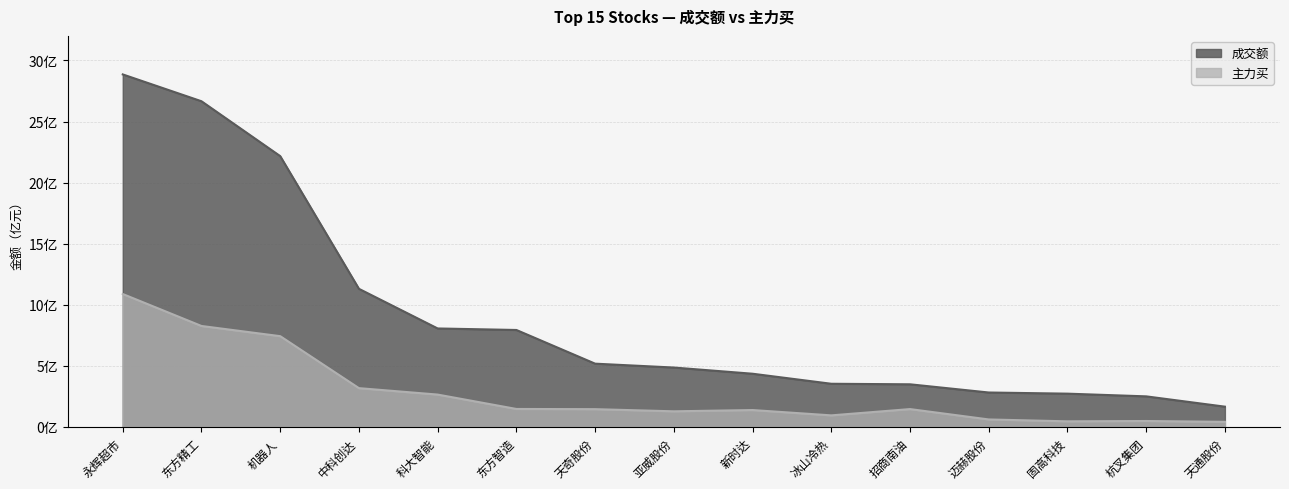

Does the chart have visible grid lines?

Yes